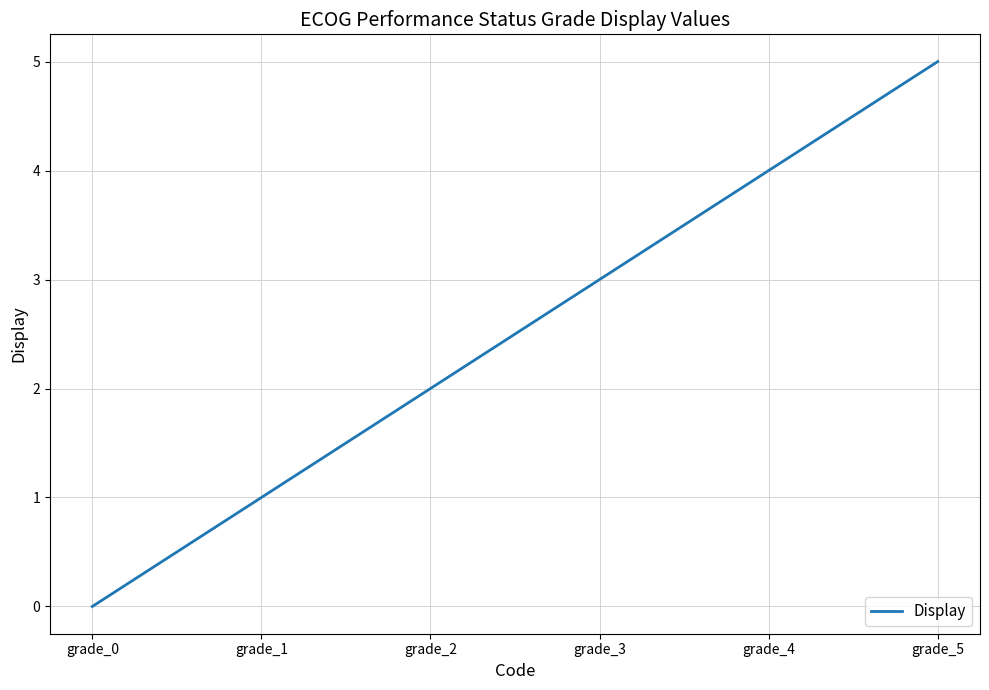

Count the number of categories in the chart.

6